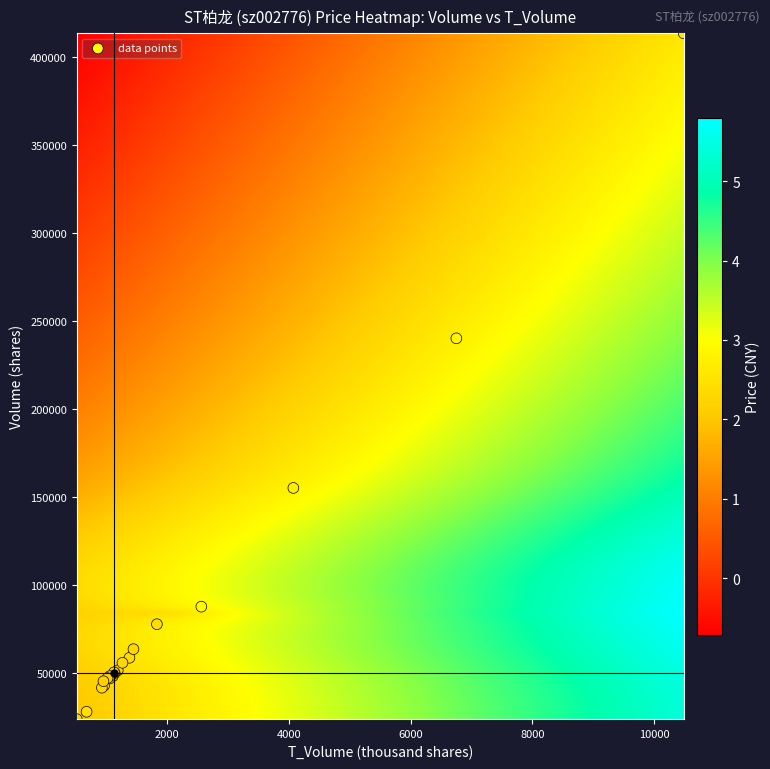

What Y value in the scatter plot is closest to 218749?

240300